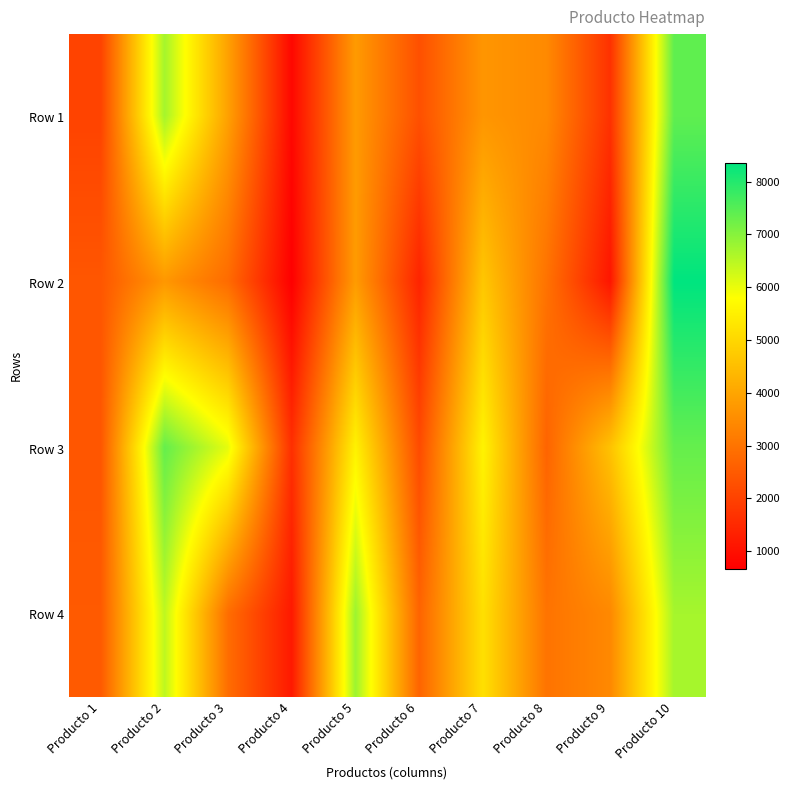

Reading left to right, list all the values displayed in this chart.

Row 1: Producto 1=2025	Producto 2=6704	Producto 3=3907	Producto 4=826	Producto 5=3784	Producto 6=2285	Producto 7=3686	Producto 8=3446	Producto 9=1669	Producto 10=7388
Row 2: Producto 1=2412	Producto 2=3720	Producto 3=2830	Producto 4=668	Producto 5=3804	Producto 6=1399	Producto 7=4680	Producto 8=2974	Producto 9=1109	Producto 10=8360
Row 3: Producto 1=2410	Producto 2=7342	Producto 3=6045	Producto 4=1625	Producto 5=5537	Producto 6=2183	Producto 7=5569	Producto 8=2682	Producto 9=4584	Producto 10=7336
Row 4: Producto 1=2490	Producto 2=6453	Producto 3=2870	Producto 4=1180	Producto 5=6780	Producto 6=2681	Producto 7=5185	Producto 8=2993	Producto 9=3428	Producto 10=6690